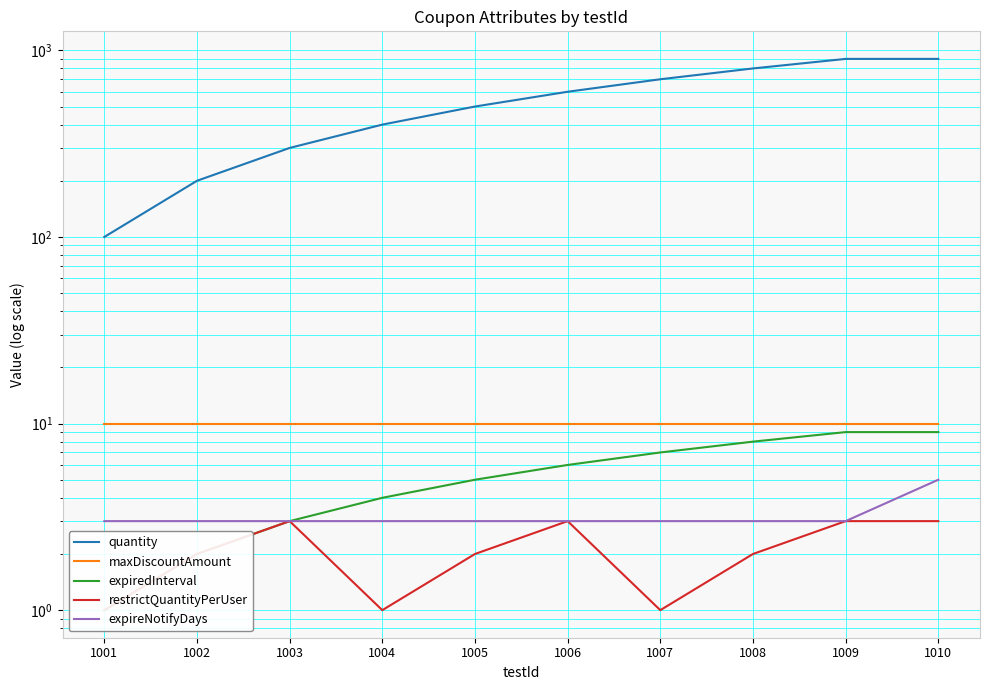

The restrictQuantityPerUser series shows 1 at 1010. True or false?

False